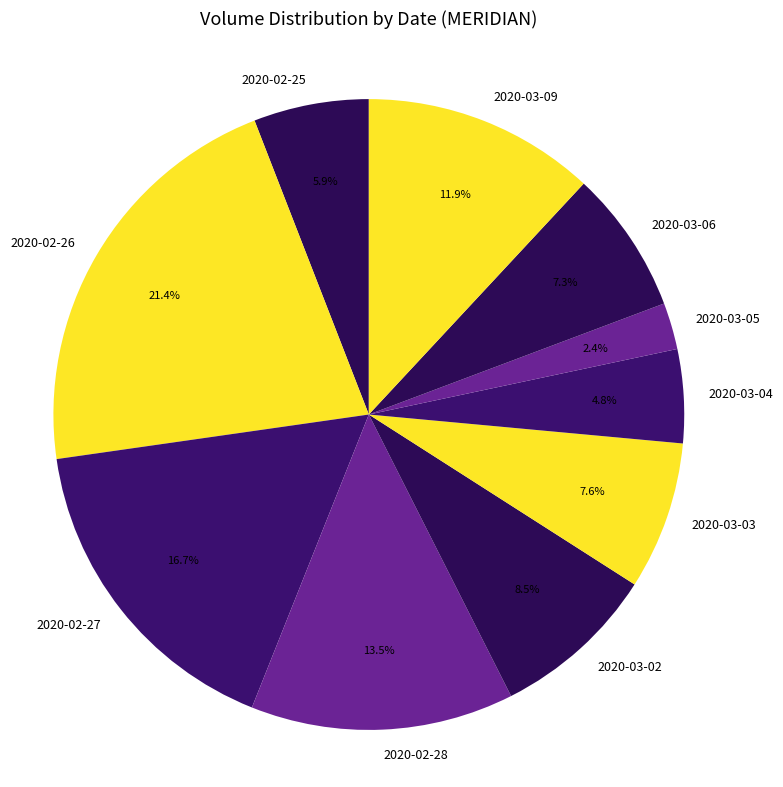

Which slice is the smallest?

2020-03-05